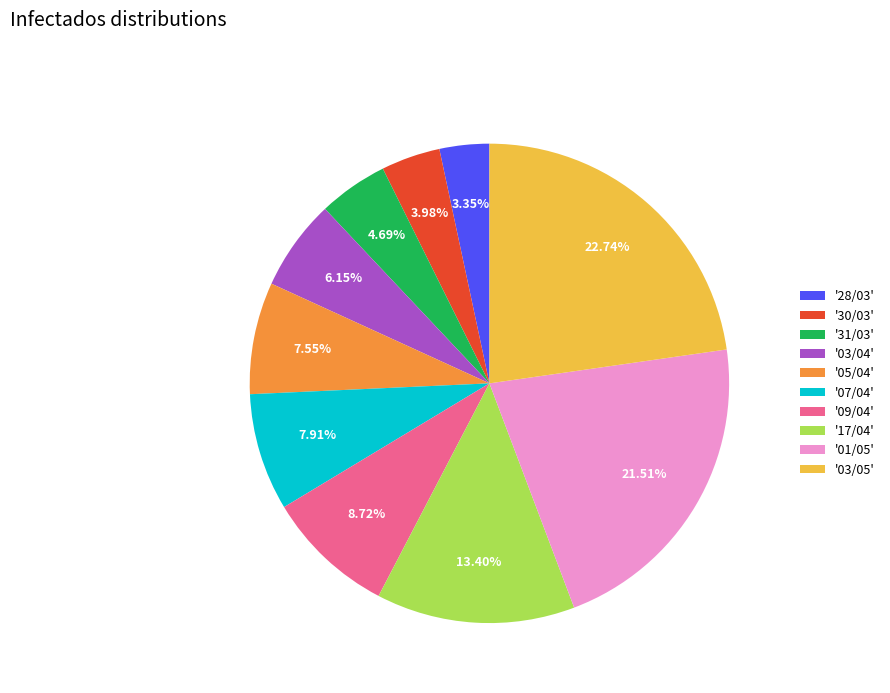

Is there a majority slice in this chart?

No